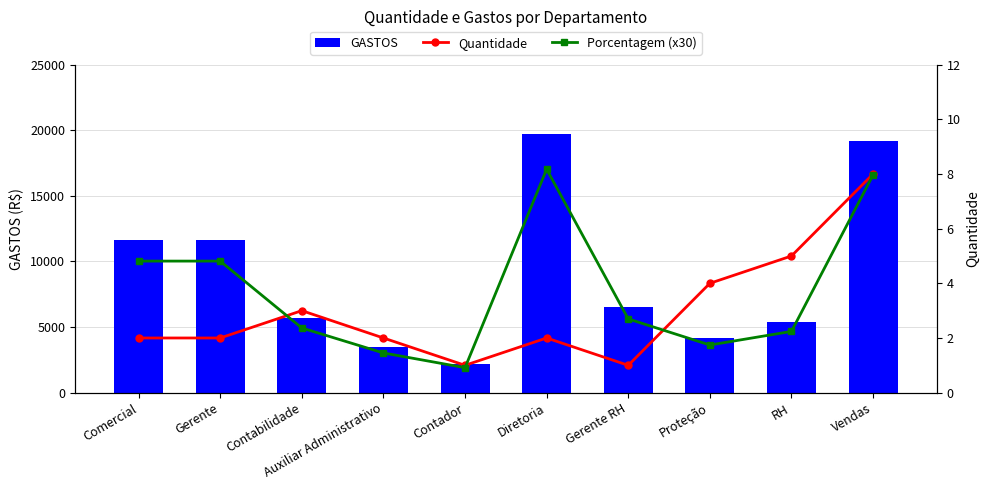

What is the difference between the second highest and second lowest values in the Quantidade series?

4.0